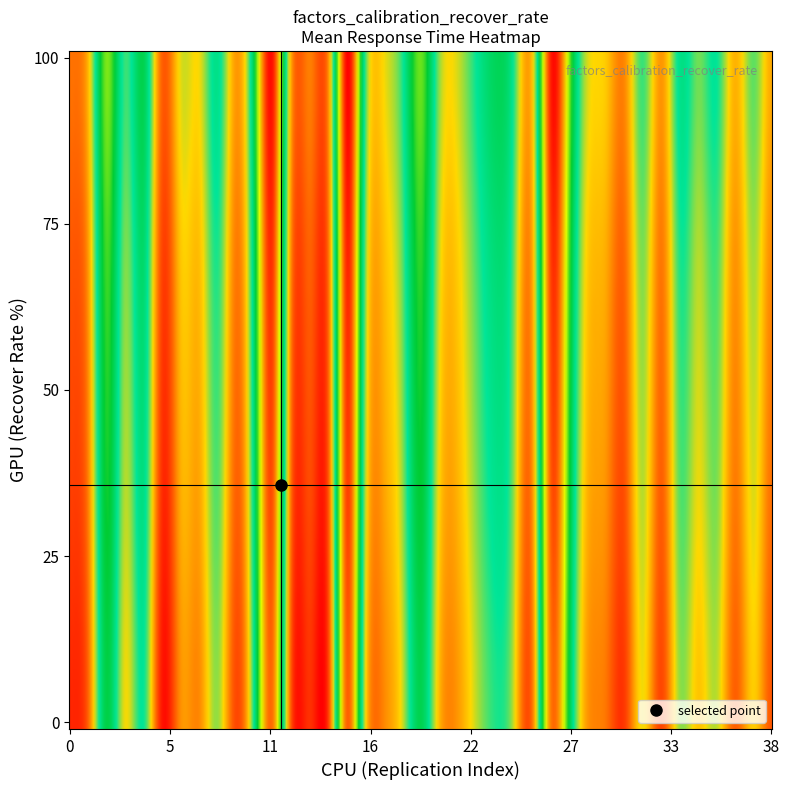

True or false: the data shows 16.1 at 18.

False